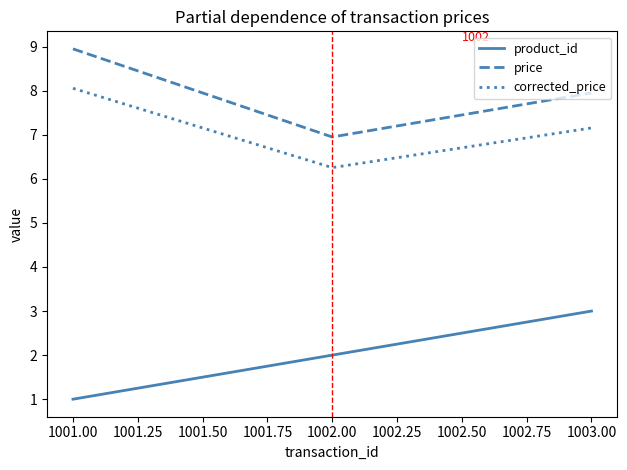

True or false: product_id has a value of 3.5 at 1001.00.

False